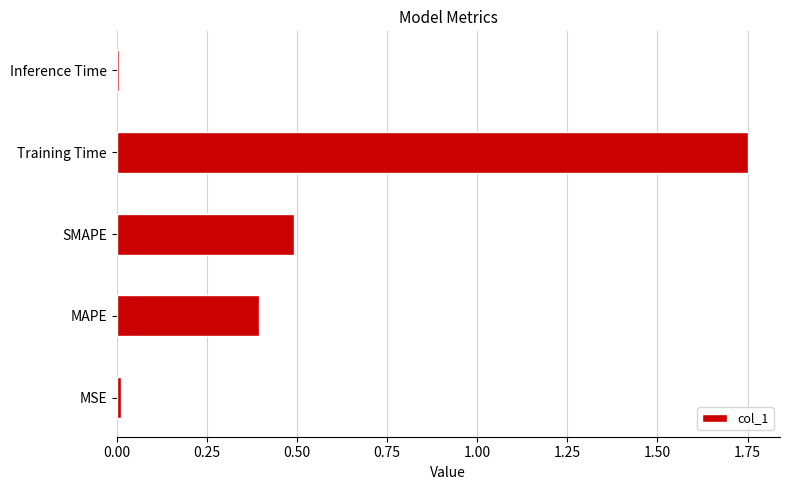

Between MAPE and MSE, which is larger?

MAPE